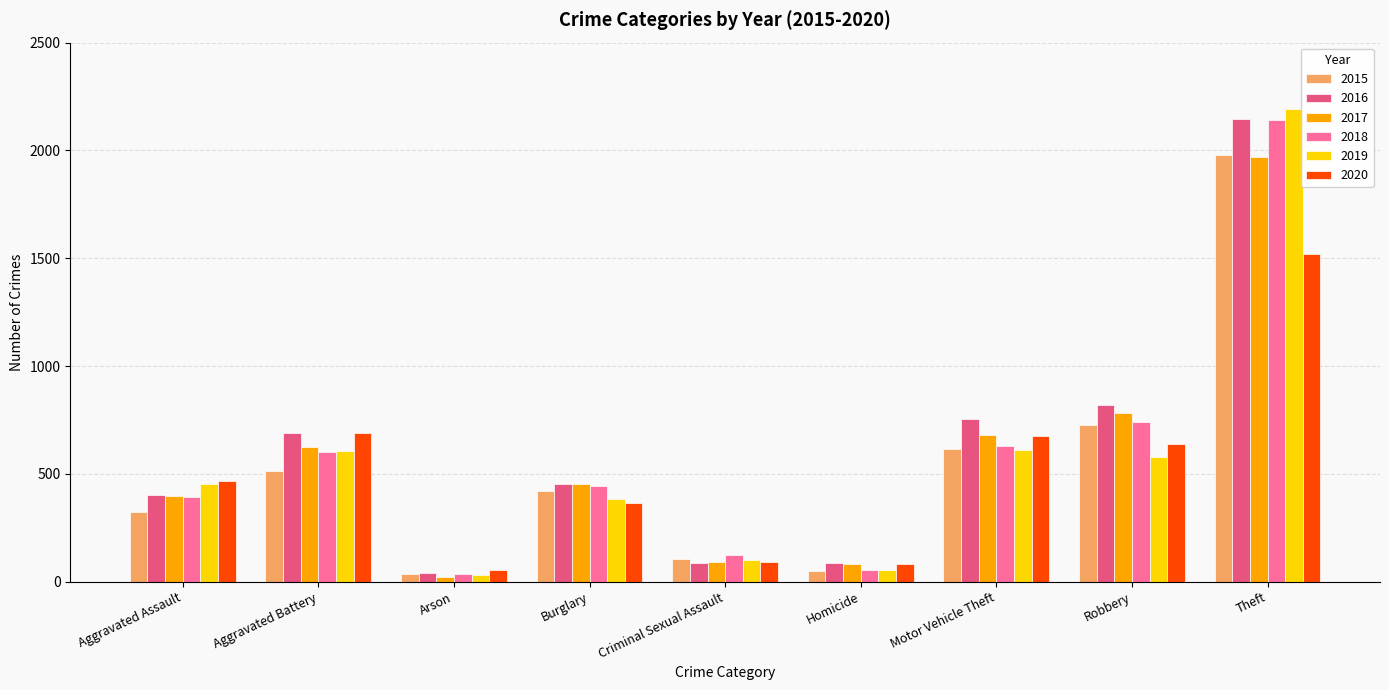

At which label does 2017 first exceed 453?

Aggravated Battery